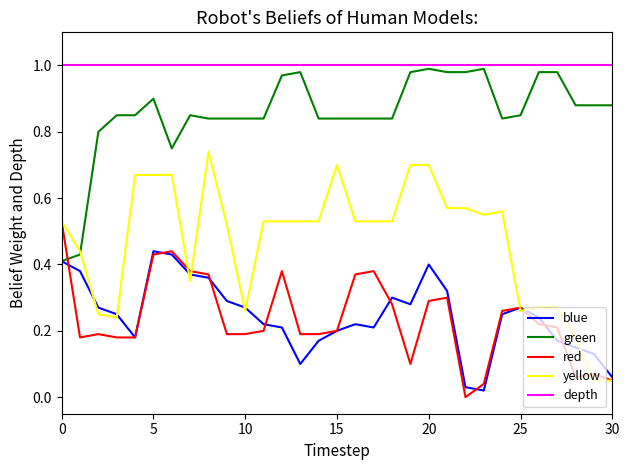

How many times do red and green cross each other?

1